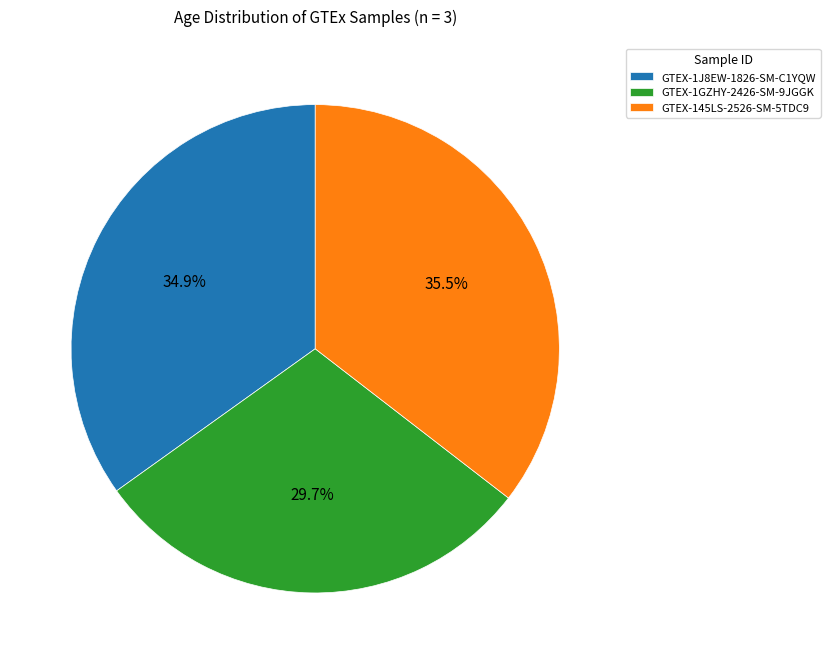

How many segments does this pie chart have?

3